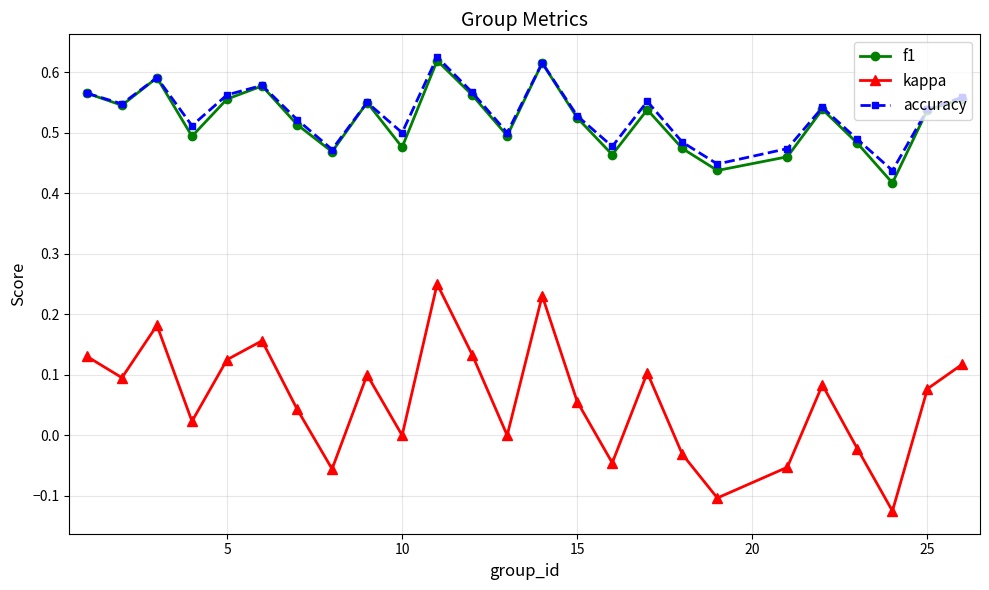

At how many categories does at least one series exceed 0?

25